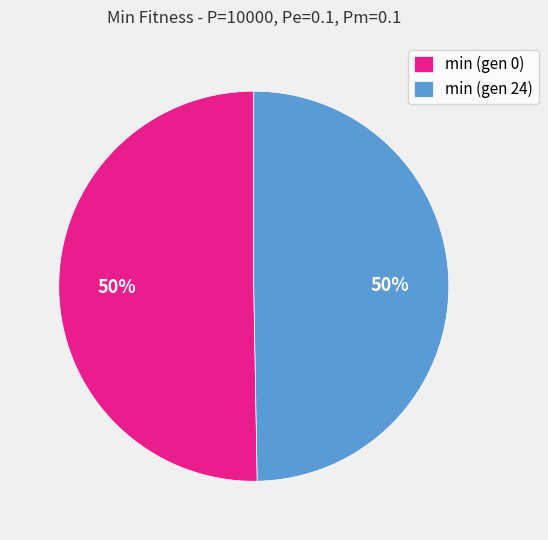

What percentage is the min (gen 0) slice, to the nearest percent?

50%